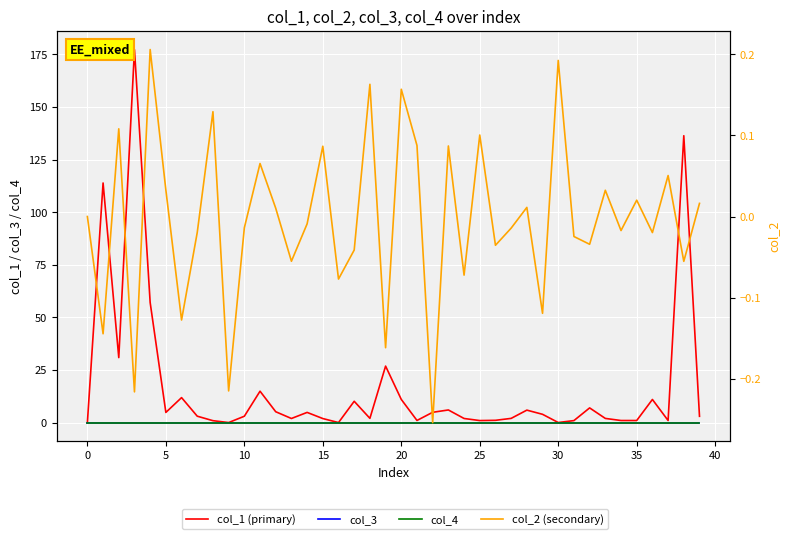

What is the maximum value shown in the chart?

177.3